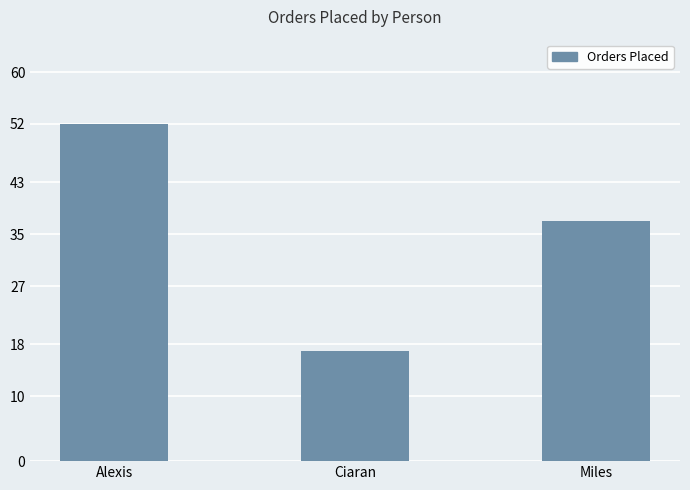

How many values are below 37?

1